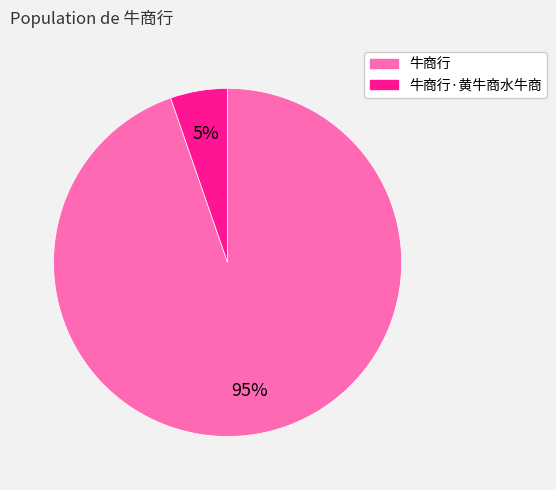

Is there a majority slice in this chart?

Yes